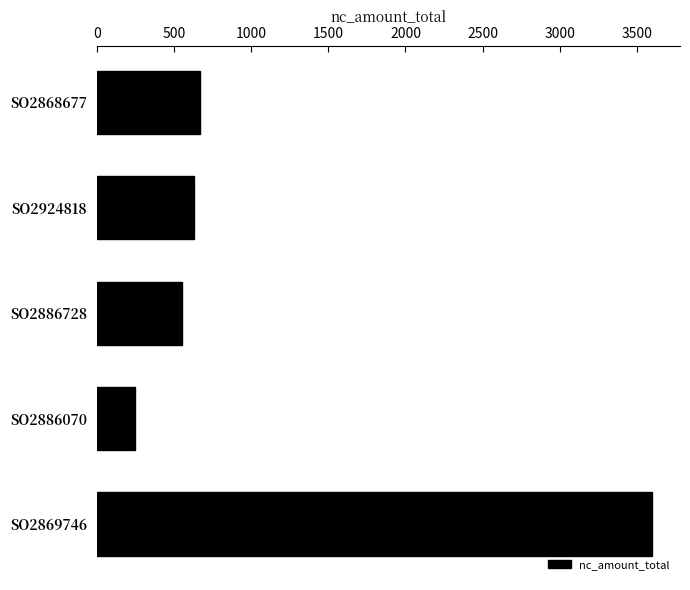

What is the label of the 2nd bar from the top?

SO2924818